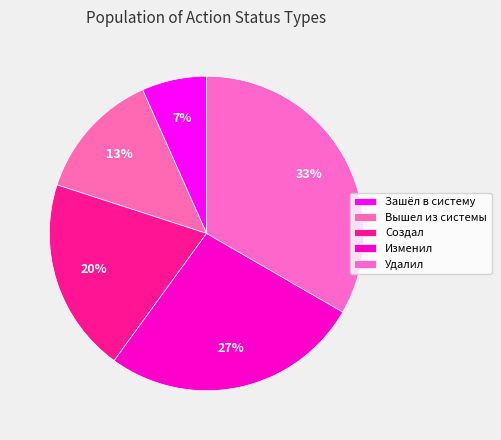

Which has a higher value, Удалил or Создал?

Удалил